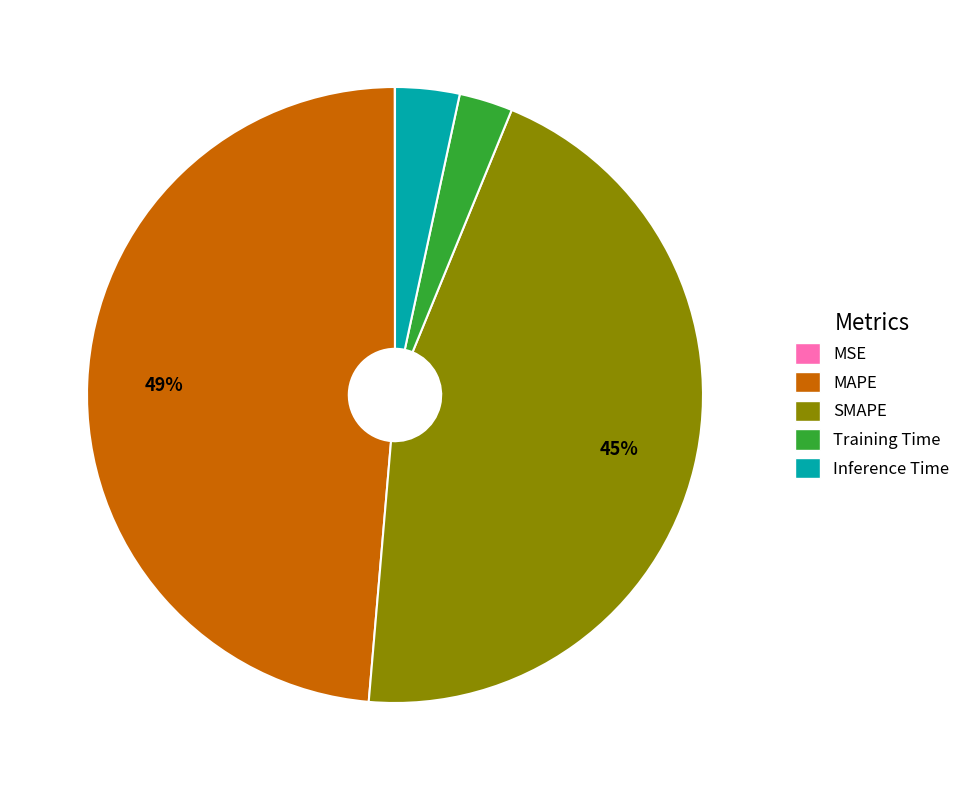

Does MAPE represent more than half of the total?

No